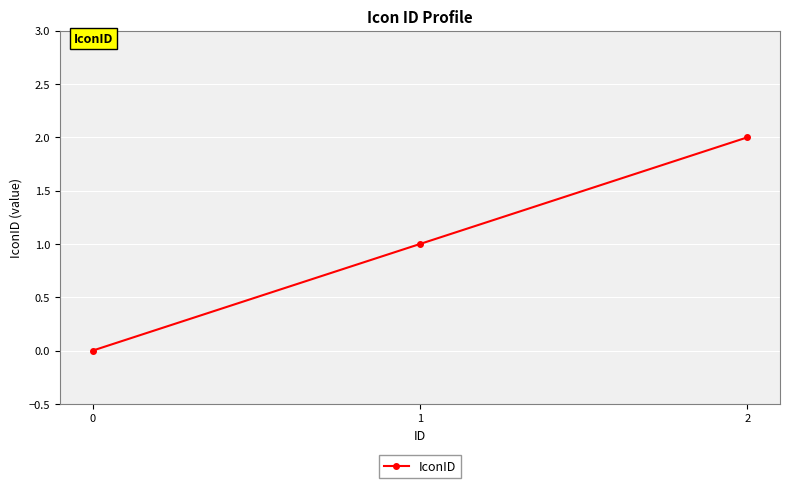

Read the value at 2.

2